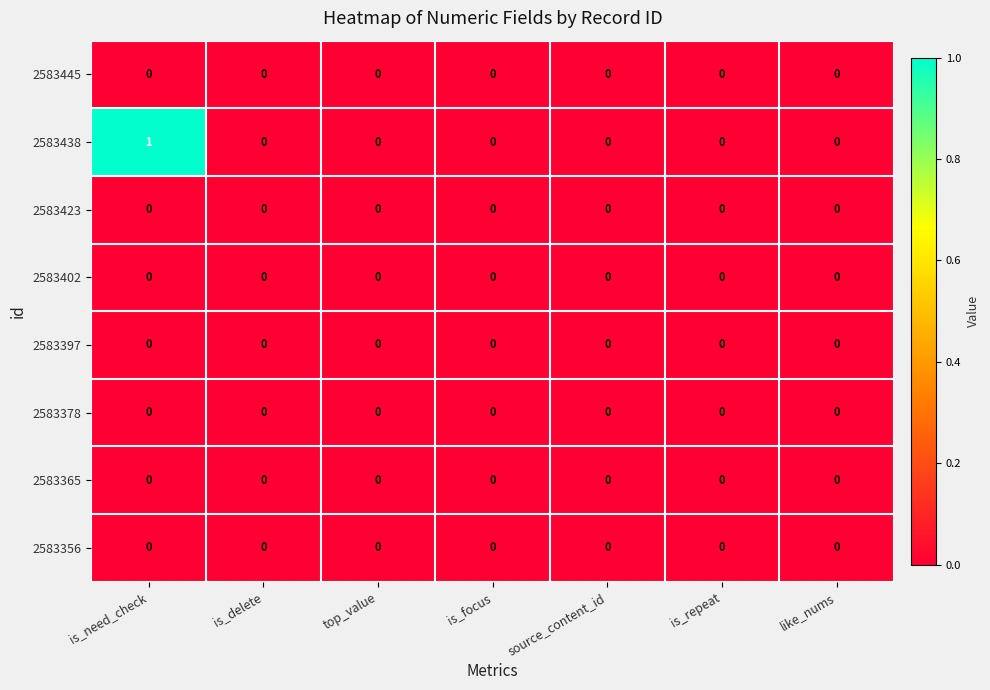

Which series has the largest range (max minus min)?

2583438